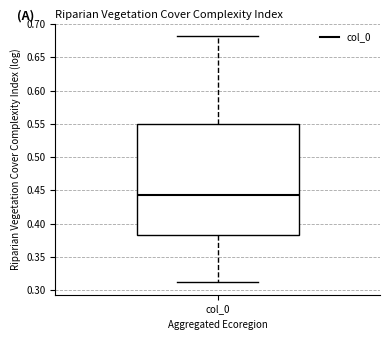

Transcribe this box plot: give where the median line is, the range the box spans, and where the two whiskers end, as read against the y-axis. The values are not printed on the chart, so give them approximately, as read against the axis.

median 0.445, box 0.385 to 0.550, whiskers 0.310 to 0.680